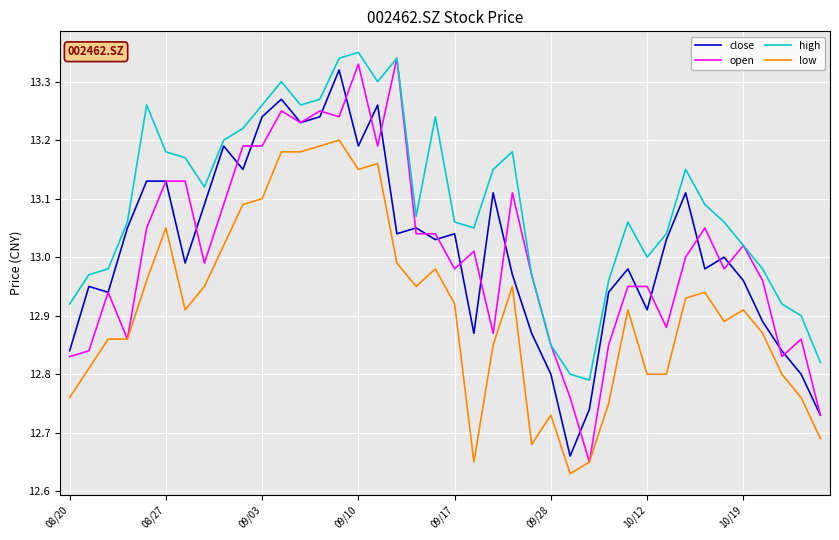

Which series has the largest total across all categories?

high